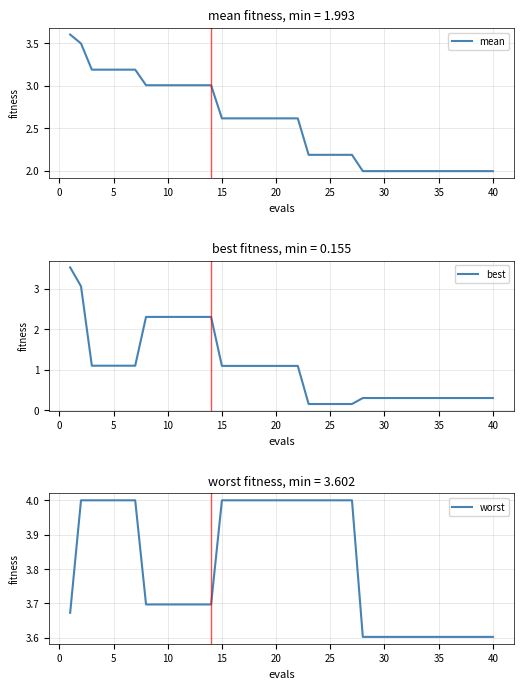

True or false: worst and mean intersect in this chart.

False